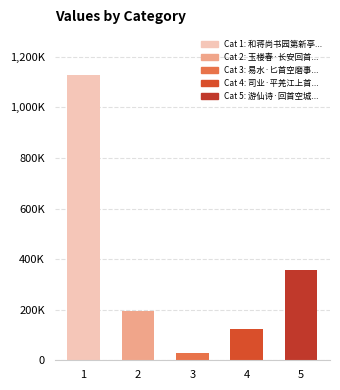

Reading right to left, what are all the values shown in this chart?

游仙诗·回首空城一掬灰=356668	司业·平羌江上首空回=122819	易水·匕首空磨事不成=27535	玉楼春·长安回首空云雾=194858	和蒋尚书园第新亭二首 空翠亭=1128274